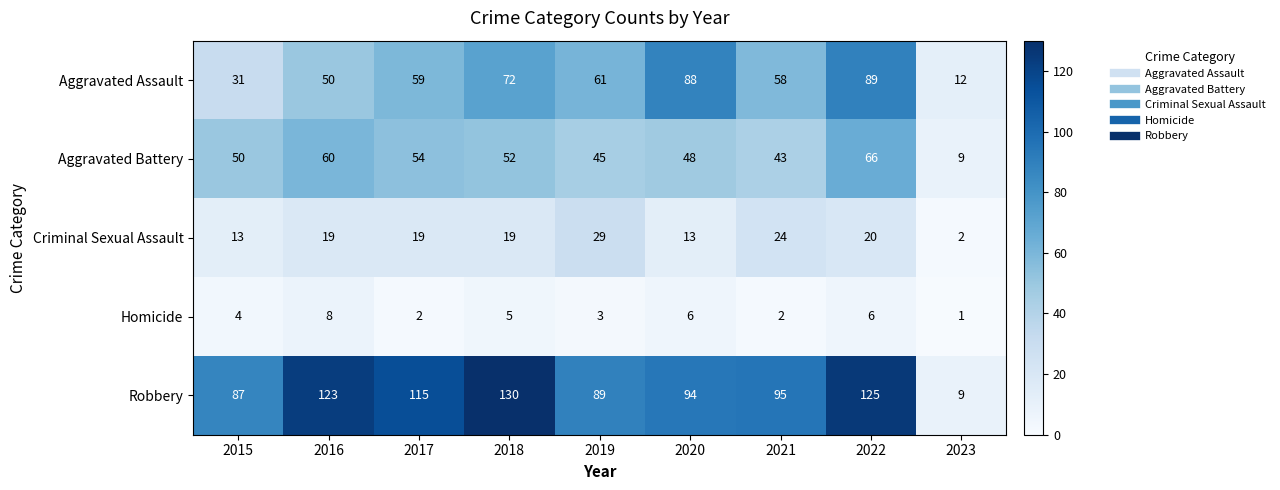

At 2016, list the series in order from smallest to largest.

Homicide, Criminal Sexual Assault, Aggravated Assault, Aggravated Battery, Robbery